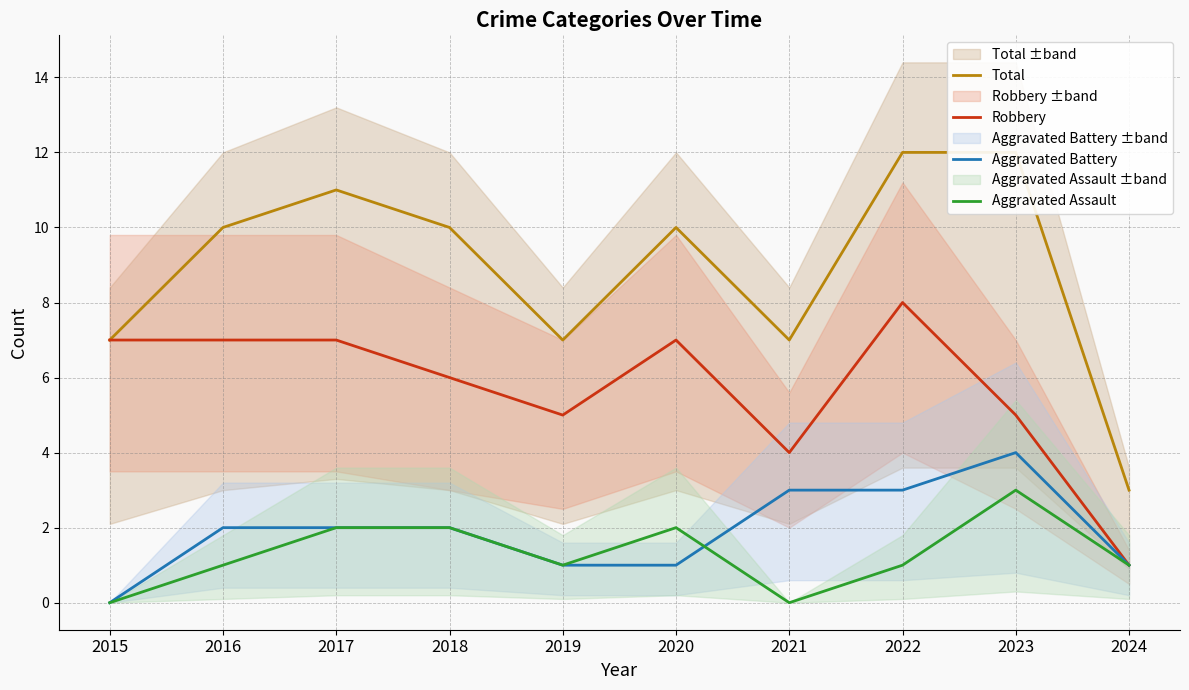

Reading right to left, what are all the values shown in this chart?

Total: 3	12	12	7	10	7	10	11	10	7
Robbery: 1	5	8	4	7	5	6	7	7	7
Aggravated Battery: 1	4	3	3	1	1	2	2	2	0
Aggravated Assault: 1	3	1	0	2	1	2	2	1	0